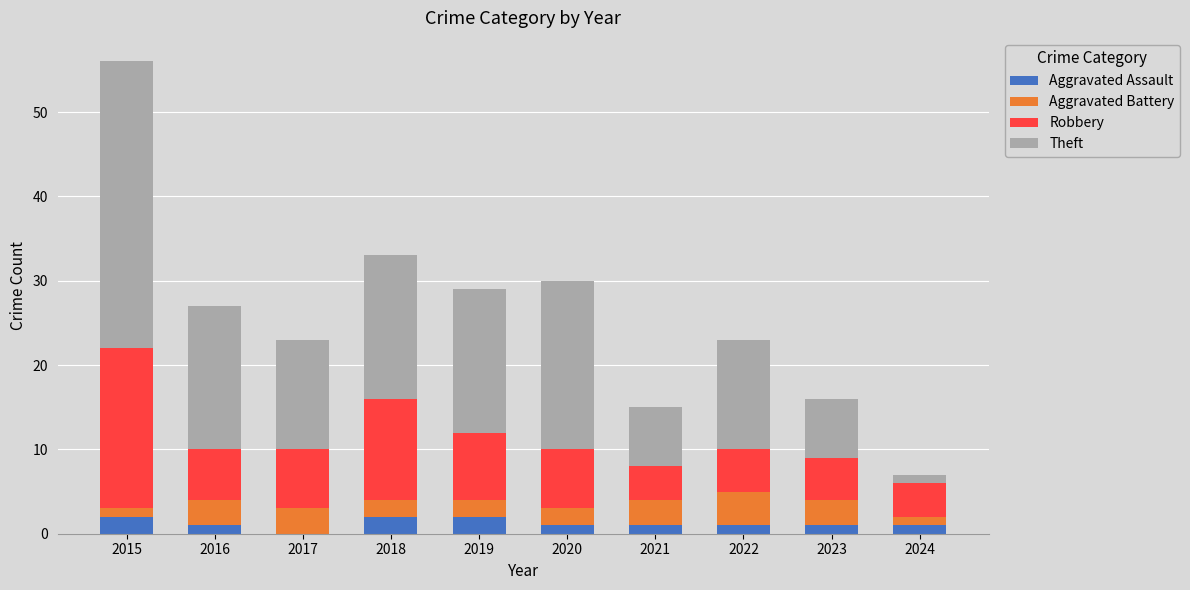

What is the total value across all series at 2017?

23